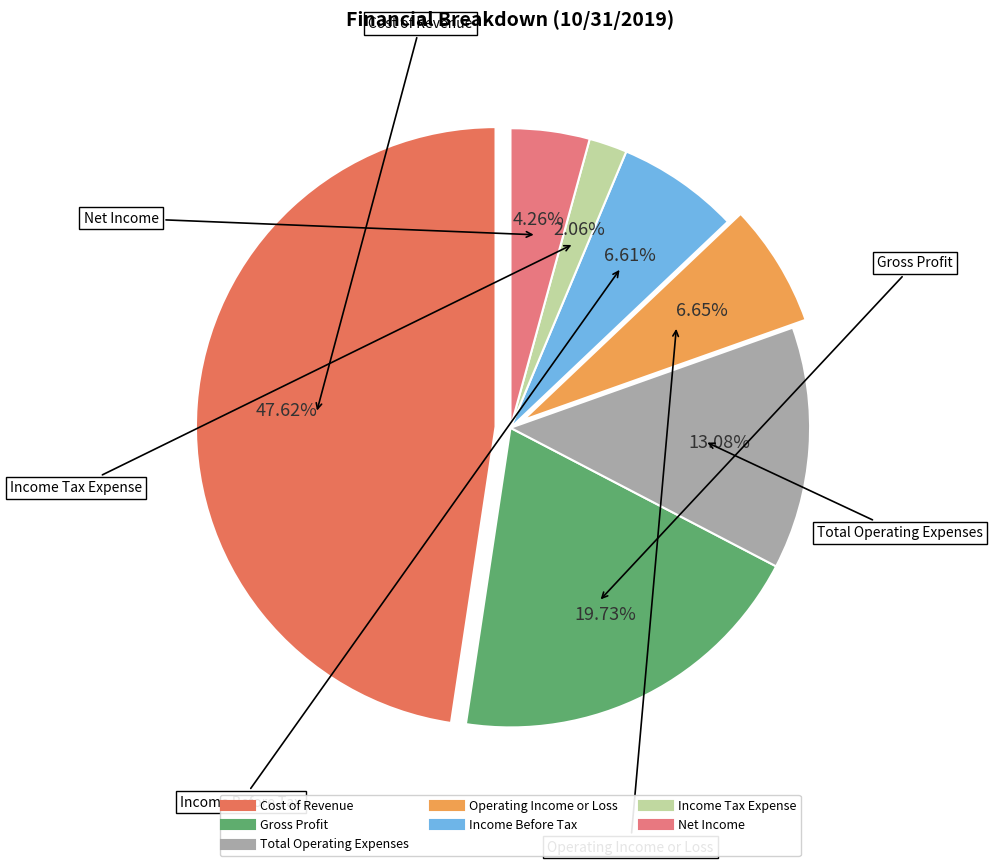

To the nearest percent, what is the average slice percentage?

14%